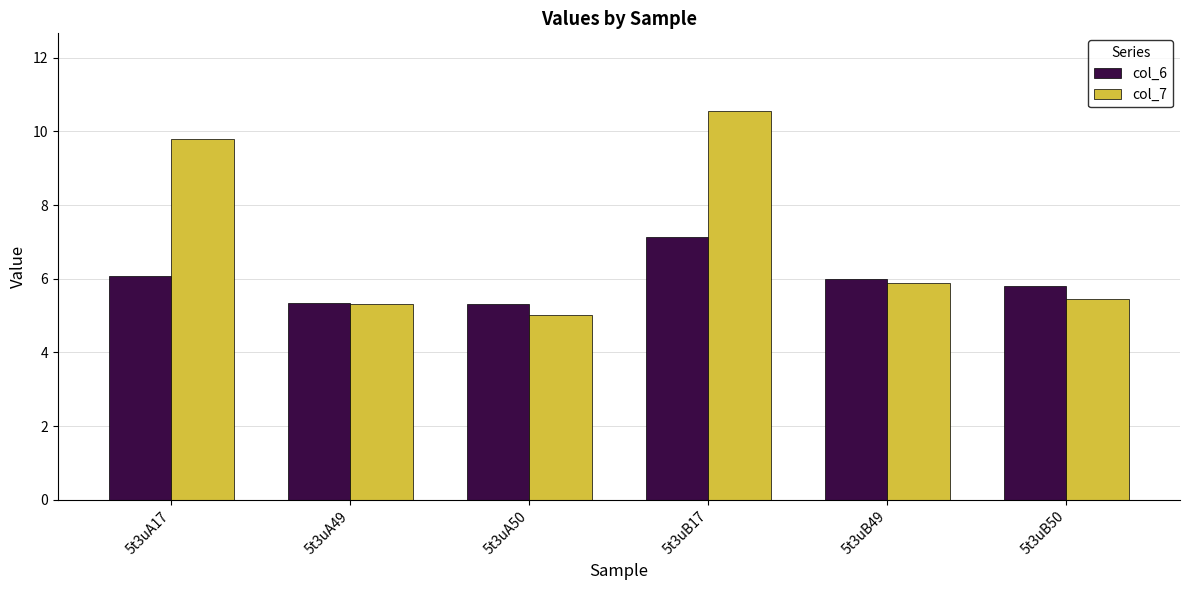

What is the greatest value displayed?

10.6